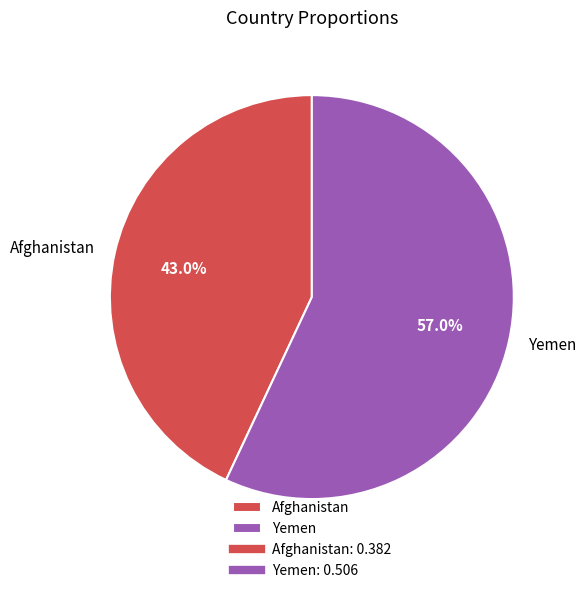

The Yemen slice represents 69% of the pie. True or false?

False